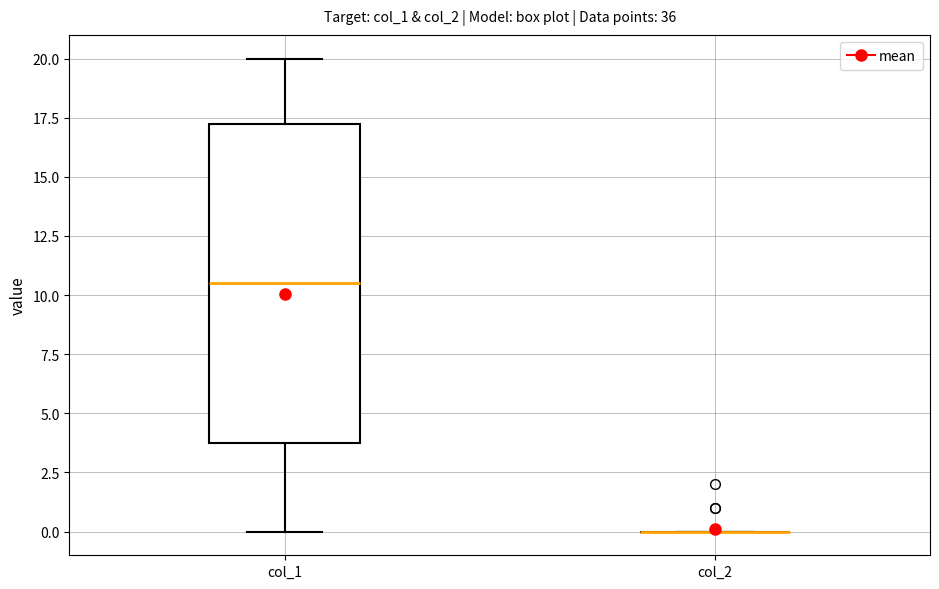

Reading left to right, transcribe this box plot: for each box, give where its median line is, the range the box spans, and where its two whiskers end, as read against the y-axis. The values are not printed on the chart, so give them approximately, as read against the axis.

col_1: median 10.5, box 4.0 to 17.5, whiskers 0.0 to 20.0
col_2: box collapsed to a line at 0.0, whiskers 0.0 to 0.0